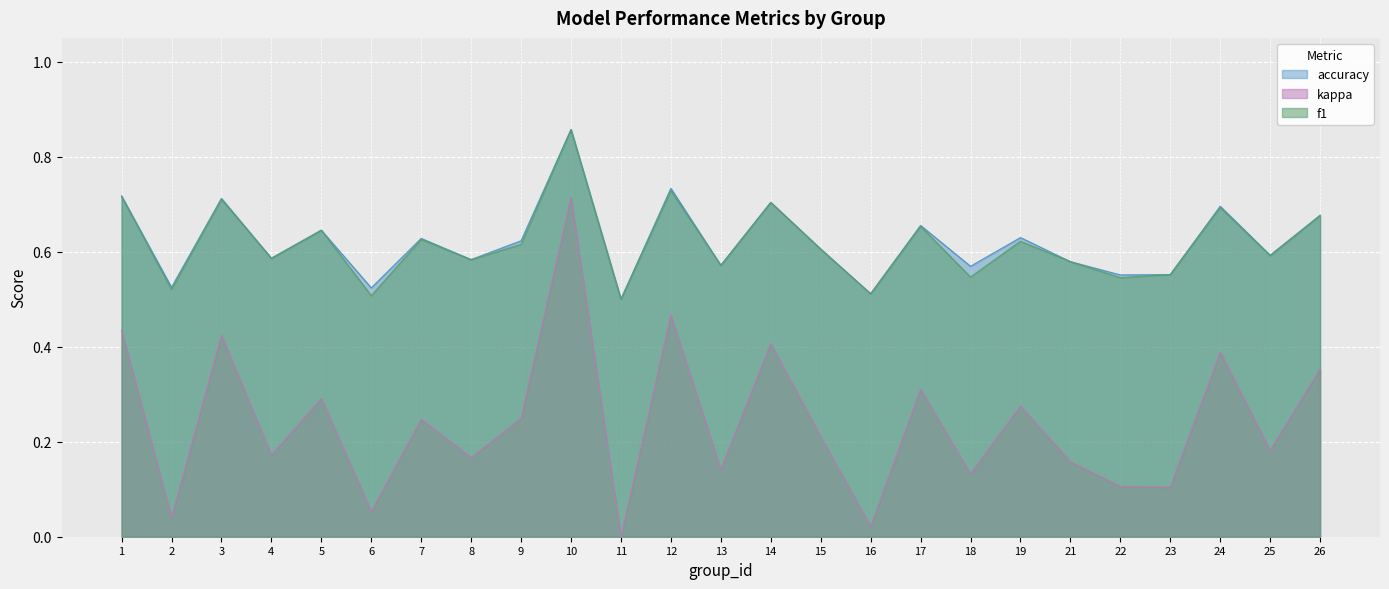

True or false: accuracy has a value of 0.9 at 19.

False